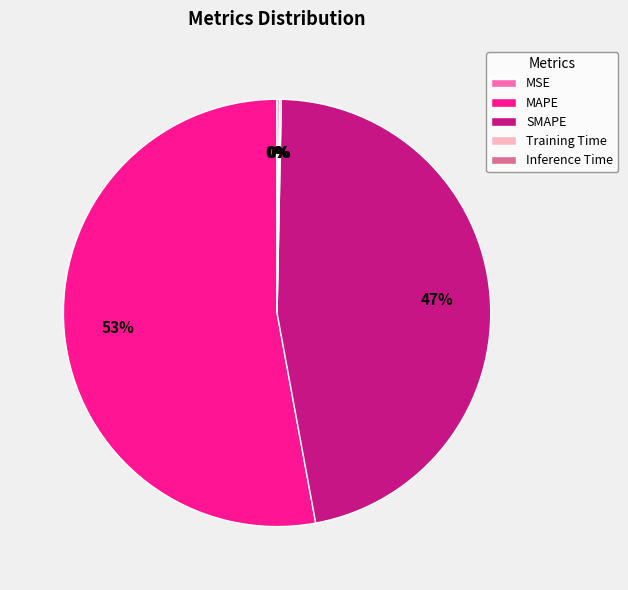

Does any single category account for the majority?

Yes